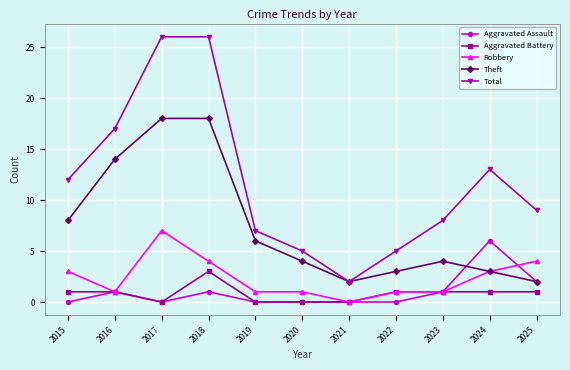

How many distinct data groups are displayed?

5